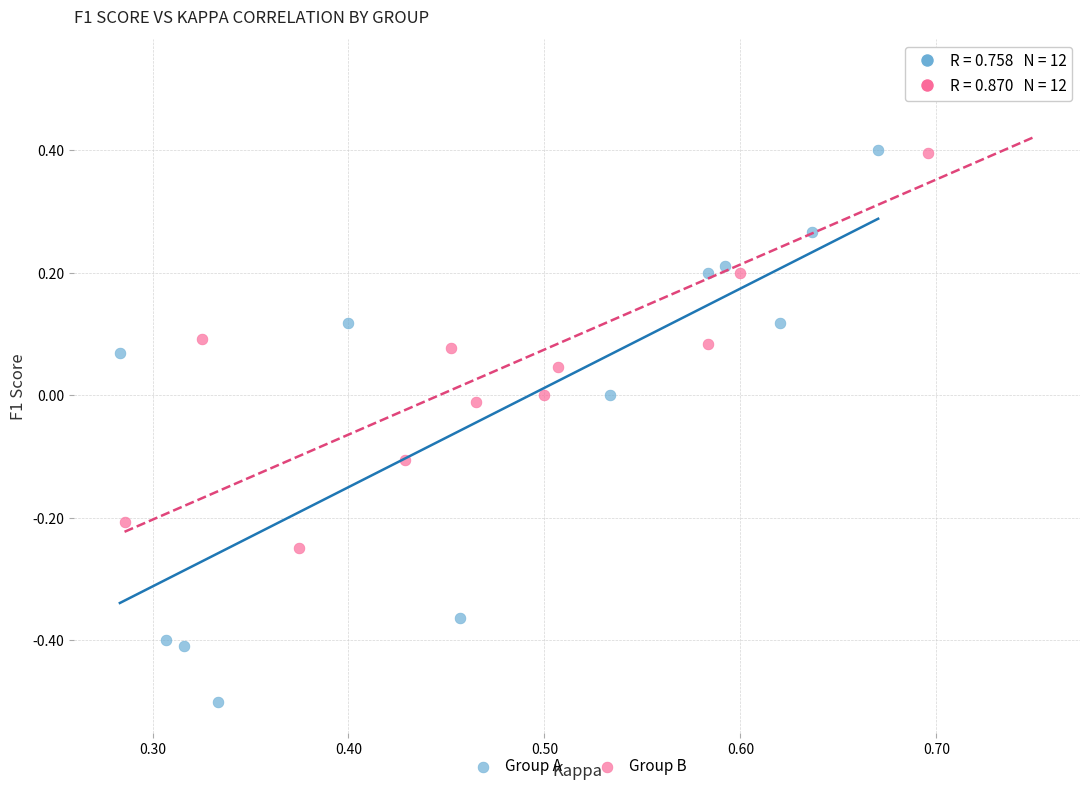

Which series contains the highest Y value?

Group B